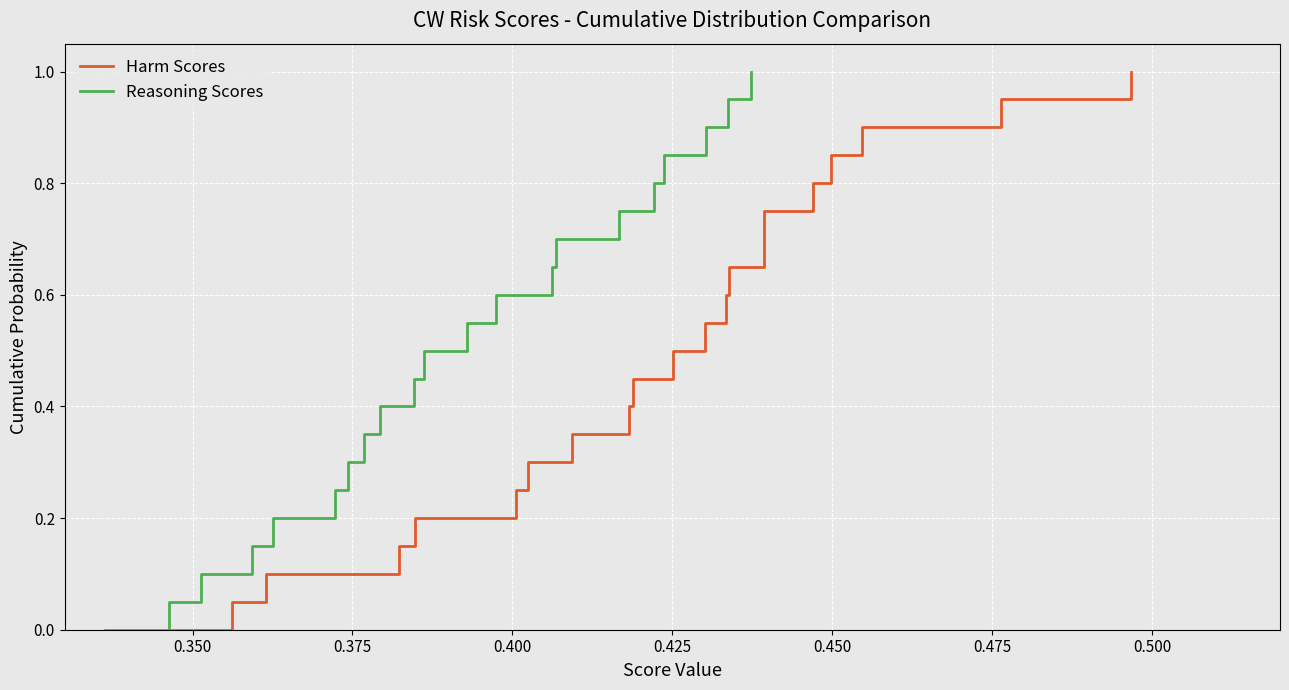

How many values in Reasoning Scores are above zero?

20